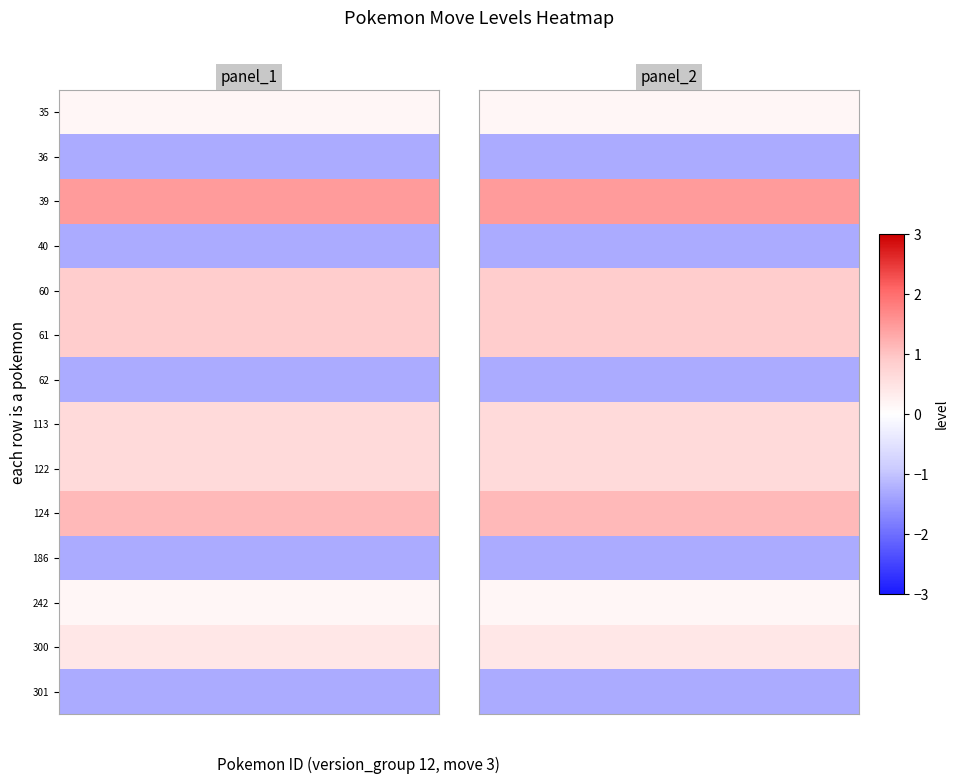

Reading left to right, transcribe all the data shown in this chart.

row_0: 0=0.2	1=0.2	2=0.2	3=0.2	4=0.2	5=0.2	6=0.2	7=0.2	8=0.2	9=0.2
row_1: 0=-1.3	1=-1.3	2=-1.3	3=-1.3	4=-1.3	5=-1.3	6=-1.3	7=-1.3	8=-1.3	9=-1.3
row_2: 0=1.5	1=1.5	2=1.5	3=1.5	4=1.5	5=1.5	6=1.5	7=1.5	8=1.5	9=1.5
row_3: 0=-1.3	1=-1.3	2=-1.3	3=-1.3	4=-1.3	5=-1.3	6=-1.3	7=-1.3	8=-1.3	9=-1.3
row_4: 0=0.9	1=0.9	2=0.9	3=0.9	4=0.9	5=0.9	6=0.9	7=0.9	8=0.9	9=0.9
row_5: 0=0.9	1=0.9	2=0.9	3=0.9	4=0.9	5=0.9	6=0.9	7=0.9	8=0.9	9=0.9
row_6: 0=-1.3	1=-1.3	2=-1.3	3=-1.3	4=-1.3	5=-1.3	6=-1.3	7=-1.3	8=-1.3	9=-1.3
row_7: 0=0.6	1=0.6	2=0.6	3=0.6	4=0.6	5=0.6	6=0.6	7=0.6	8=0.6	9=0.6
row_8: 0=0.6	1=0.6	2=0.6	3=0.6	4=0.6	5=0.6	6=0.6	7=0.6	8=0.6	9=0.6
row_9: 0=1.1	1=1.1	2=1.1	3=1.1	4=1.1	5=1.1	6=1.1	7=1.1	8=1.1	9=1.1
row_10: 0=-1.3	1=-1.3	2=-1.3	3=-1.3	4=-1.3	5=-1.3	6=-1.3	7=-1.3	8=-1.3	9=-1.3
row_11: 0=0.2	1=0.2	2=0.2	3=0.2	4=0.2	5=0.2	6=0.2	7=0.2	8=0.2	9=0.2
row_12: 0=0.4	1=0.4	2=0.4	3=0.4	4=0.4	5=0.4	6=0.4	7=0.4	8=0.4	9=0.4
row_13: 0=-1.3	1=-1.3	2=-1.3	3=-1.3	4=-1.3	5=-1.3	6=-1.3	7=-1.3	8=-1.3	9=-1.3